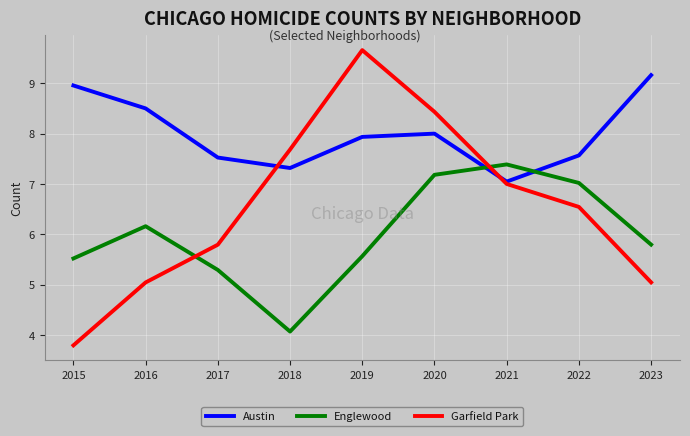

Which series has the largest total across all categories?

Austin